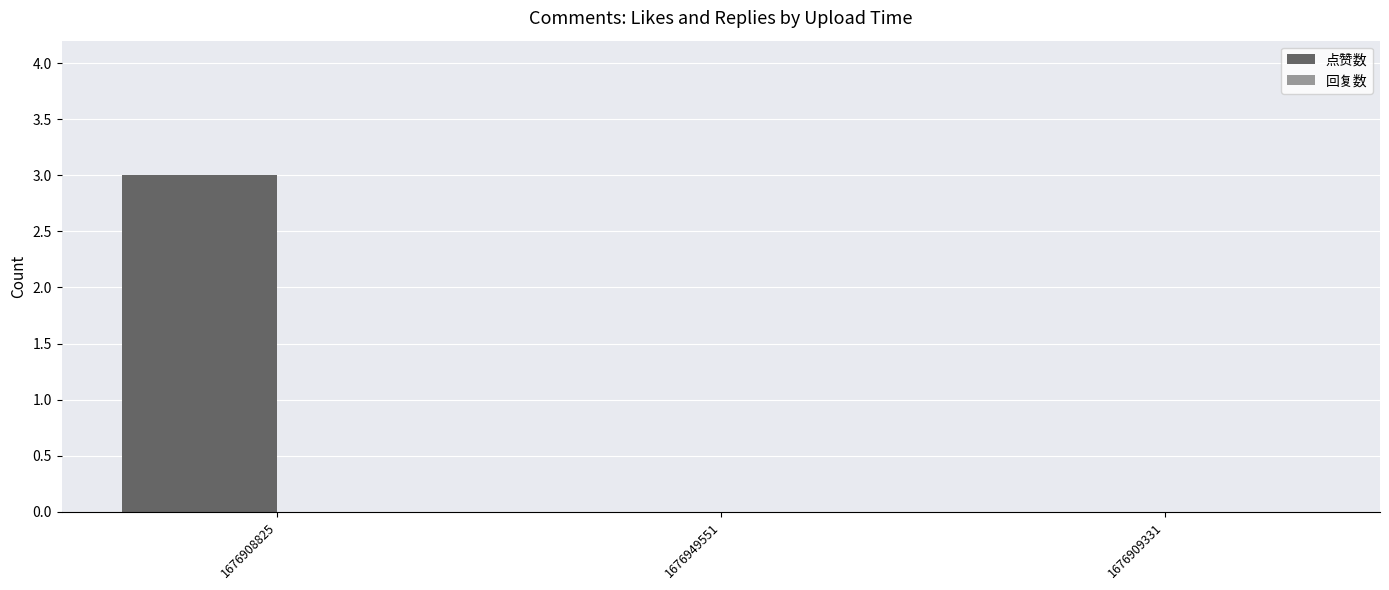

What is the maximum value shown in the chart?

3